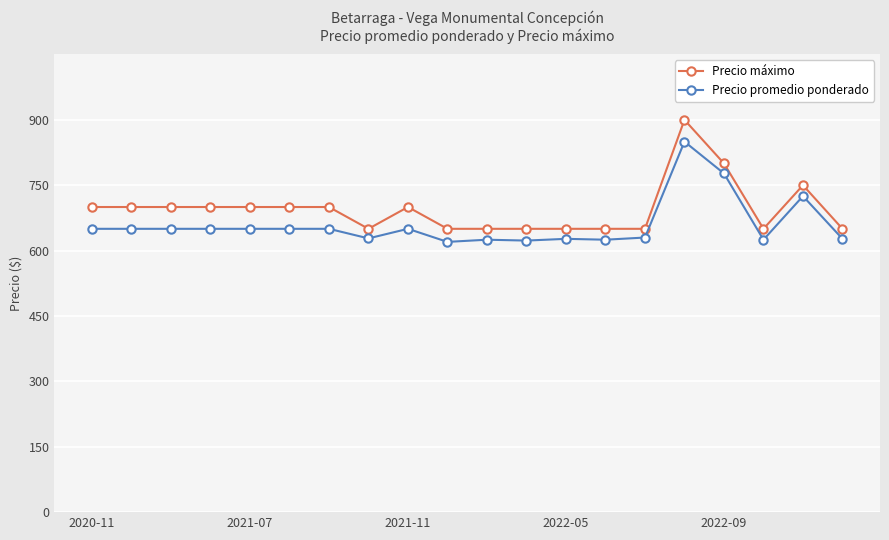

List the series in order of their peak value, lowest first.

Precio promedio ponderado, Precio máximo